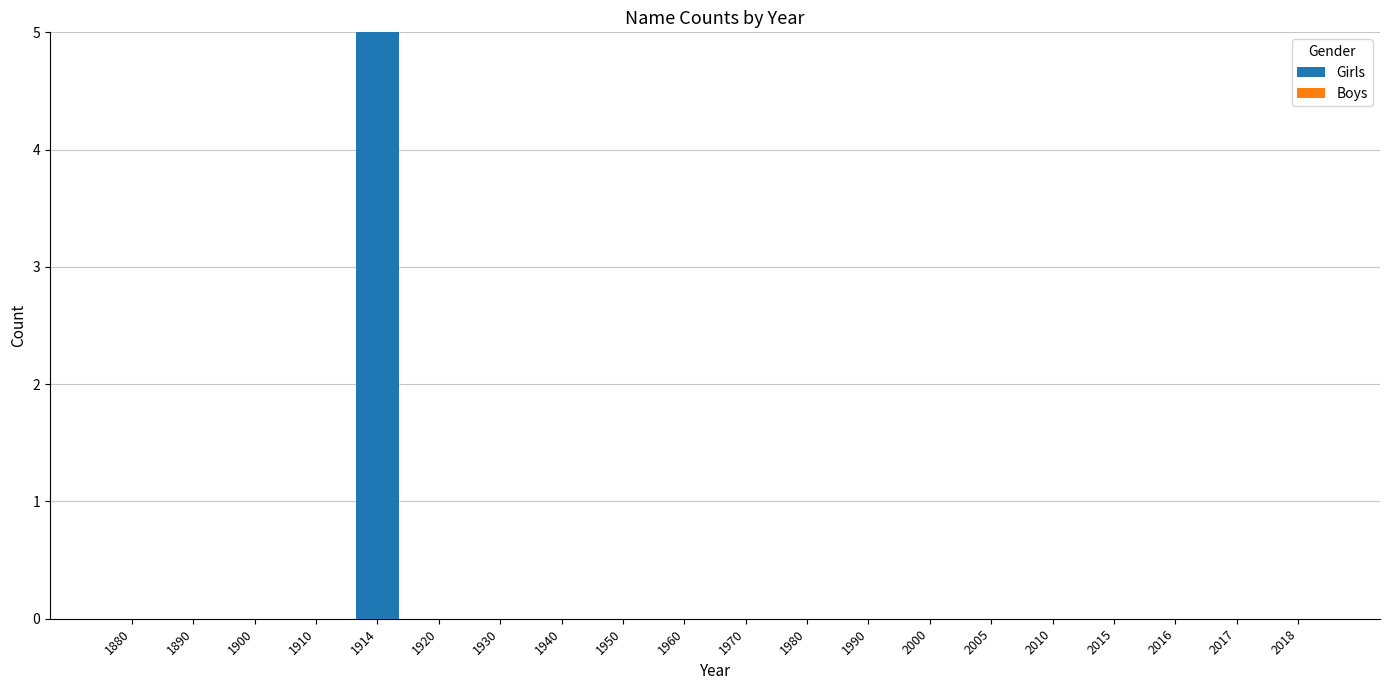

What is the greatest value displayed?

5